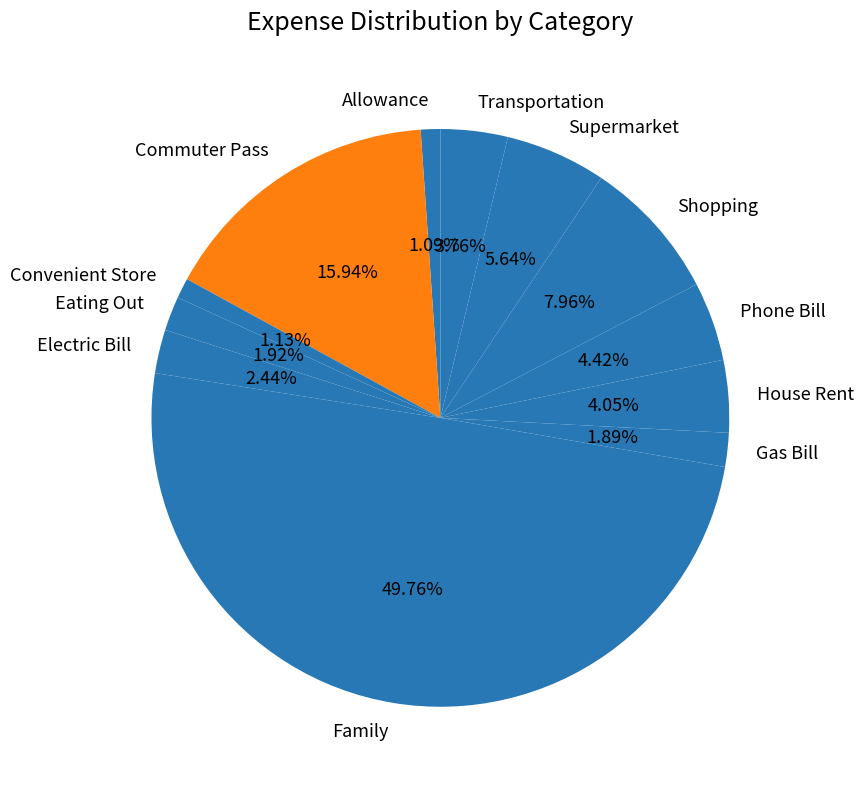

Is the sum of Electric Bill and Phone Bill greater than half?

No